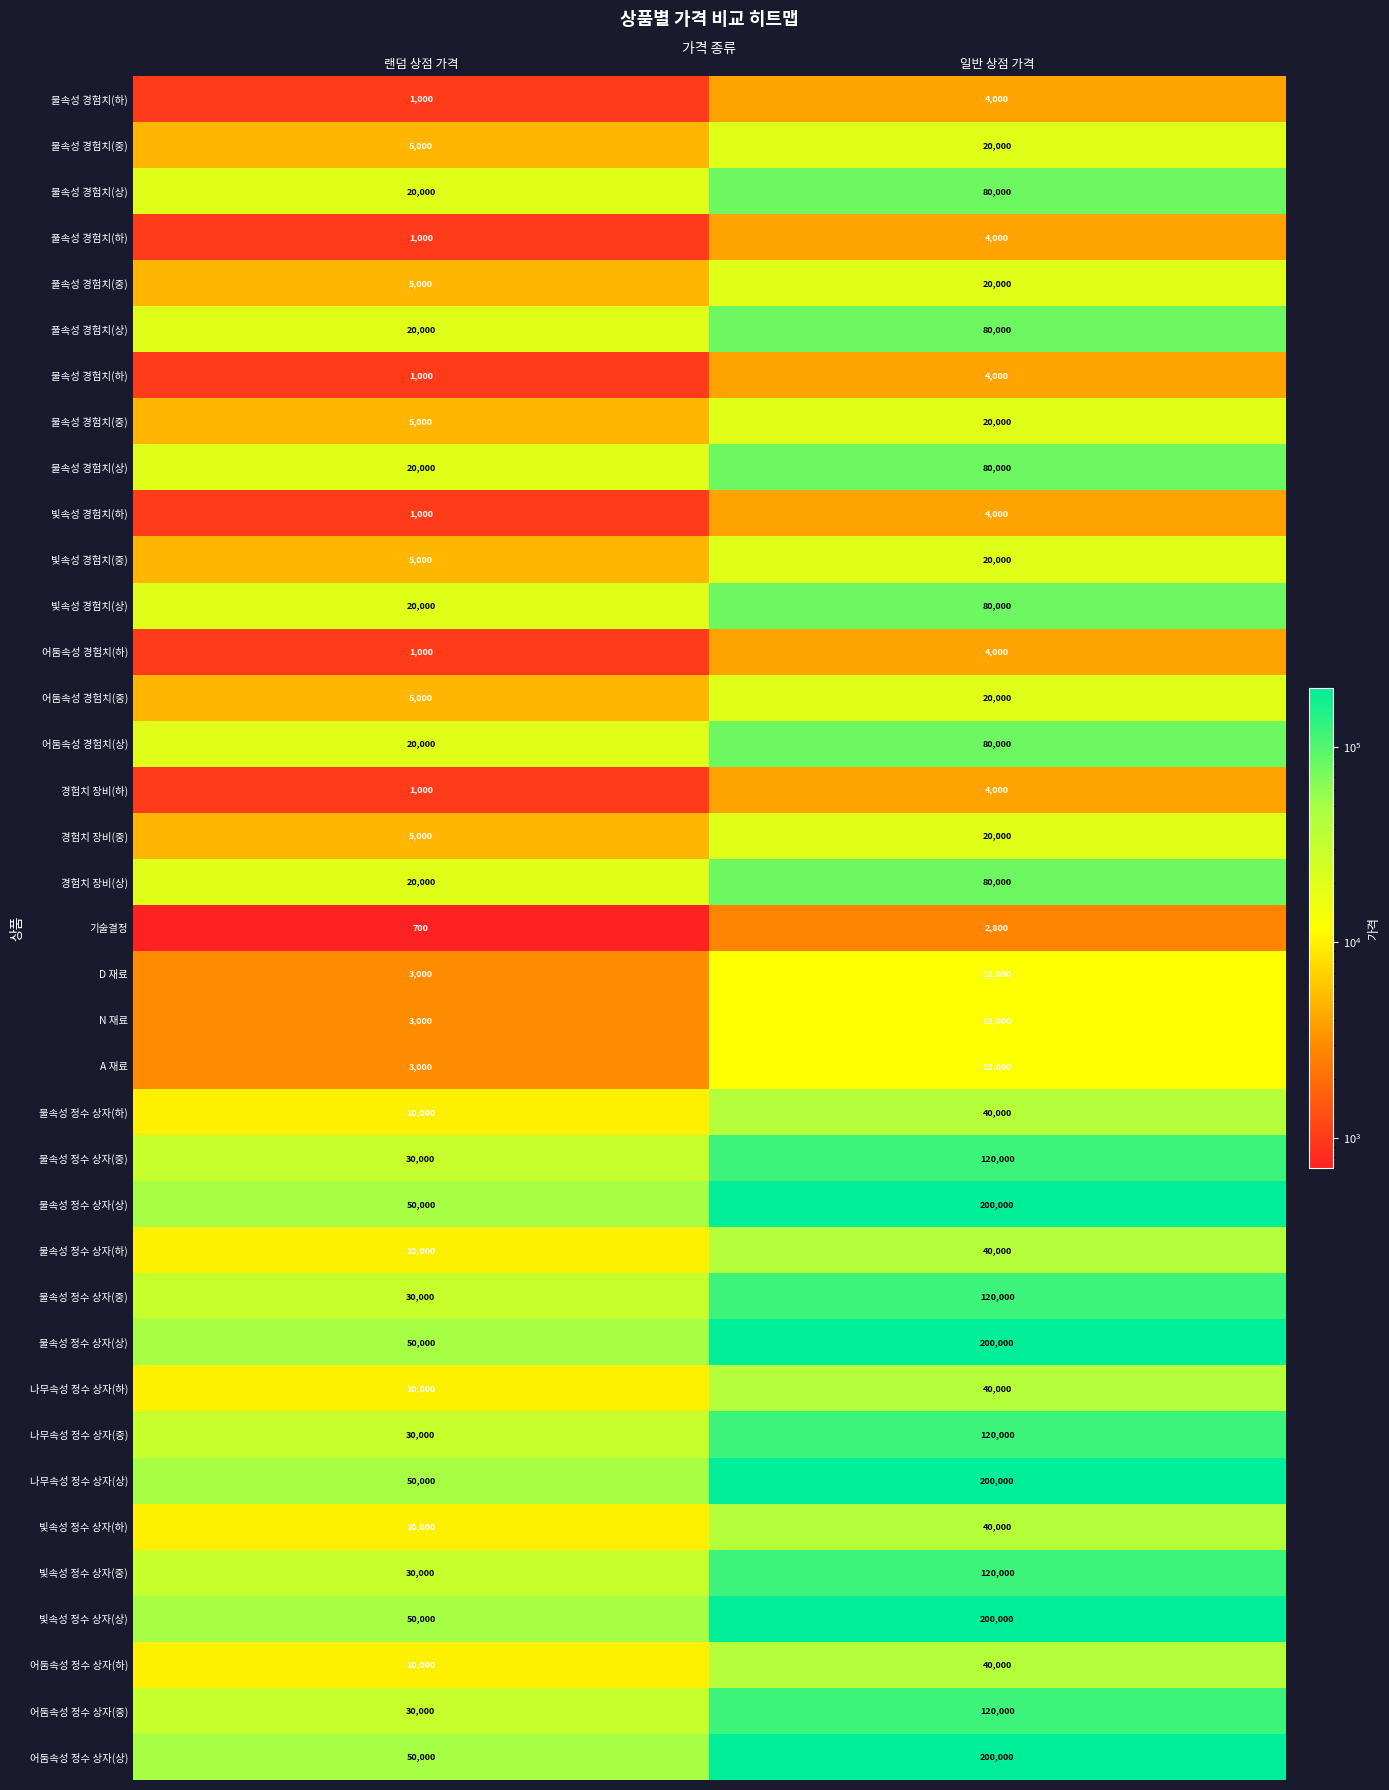

What is the difference between the highest and lowest values at 랜덤 상점 가격?

49300